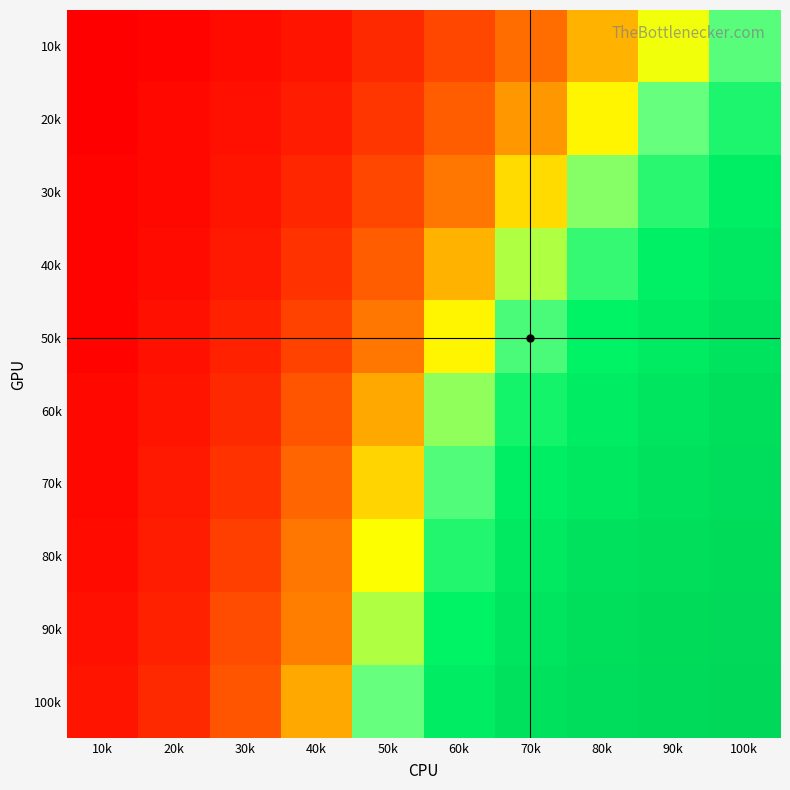

Which has a higher value, 30k or 60k?

60k